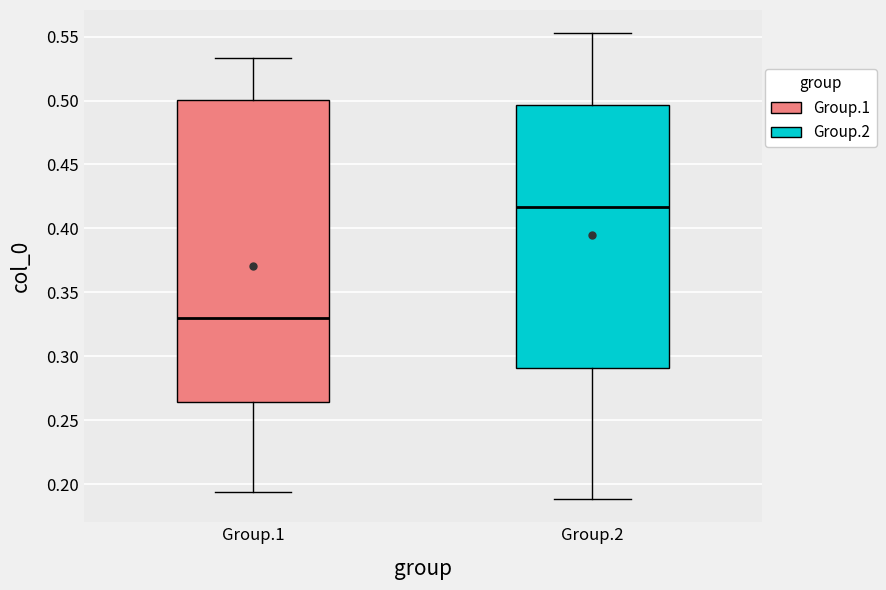

Comparing the boxes themselves (not the whiskers), which one is the tallest?

Group.1